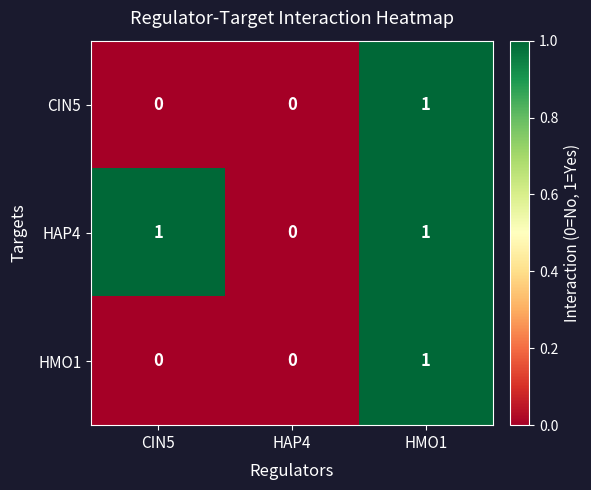

At which label does HMO1 reach its peak?

HMO1